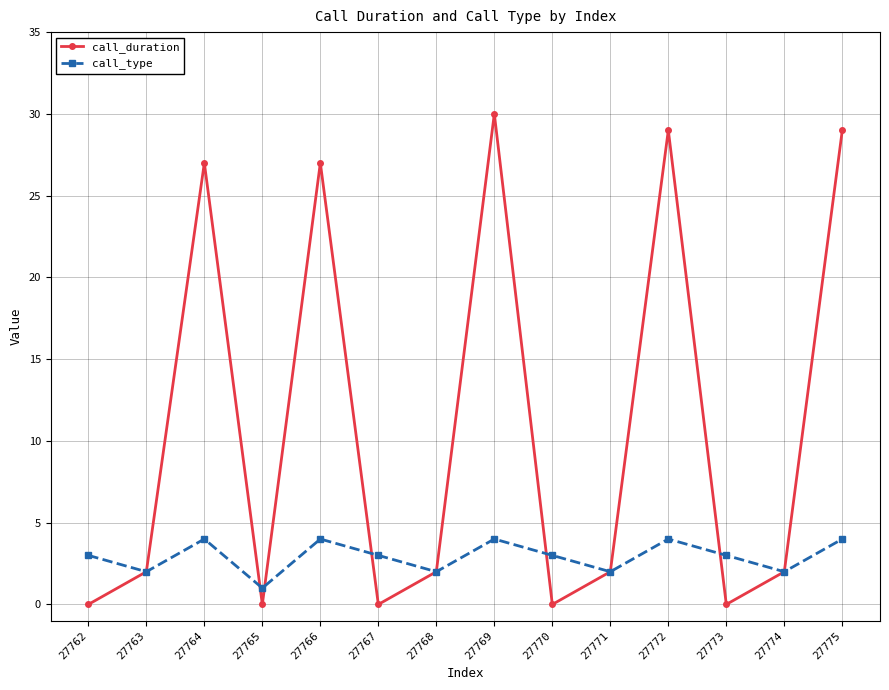

Count the number of categories in the chart.

14